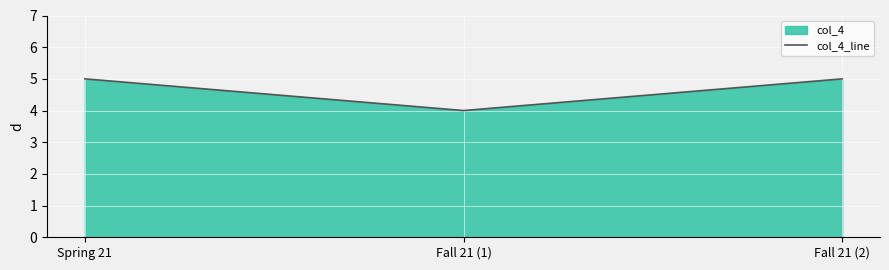

What is the value of the 1st point from the left?

5